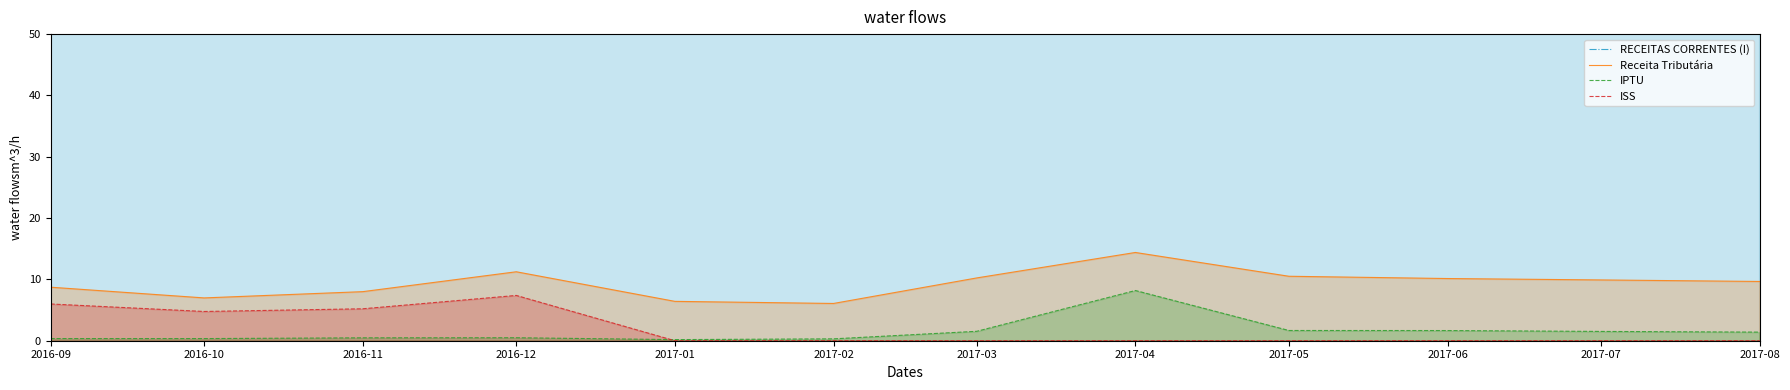

True or false: Receita Tributária has a value of 7.0 at 2016-10.

True